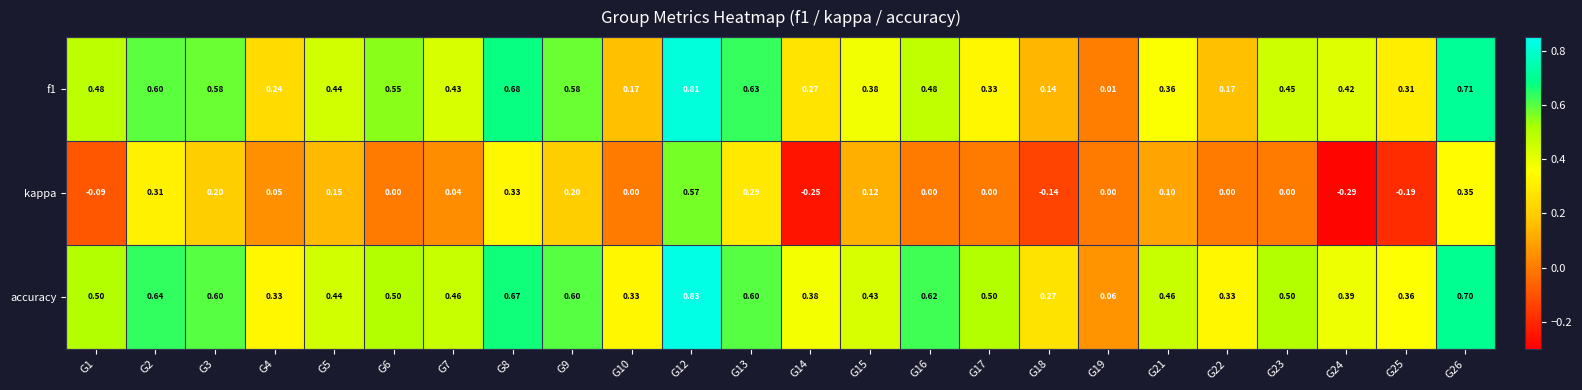

Which series has the widest spread of values?

kappa